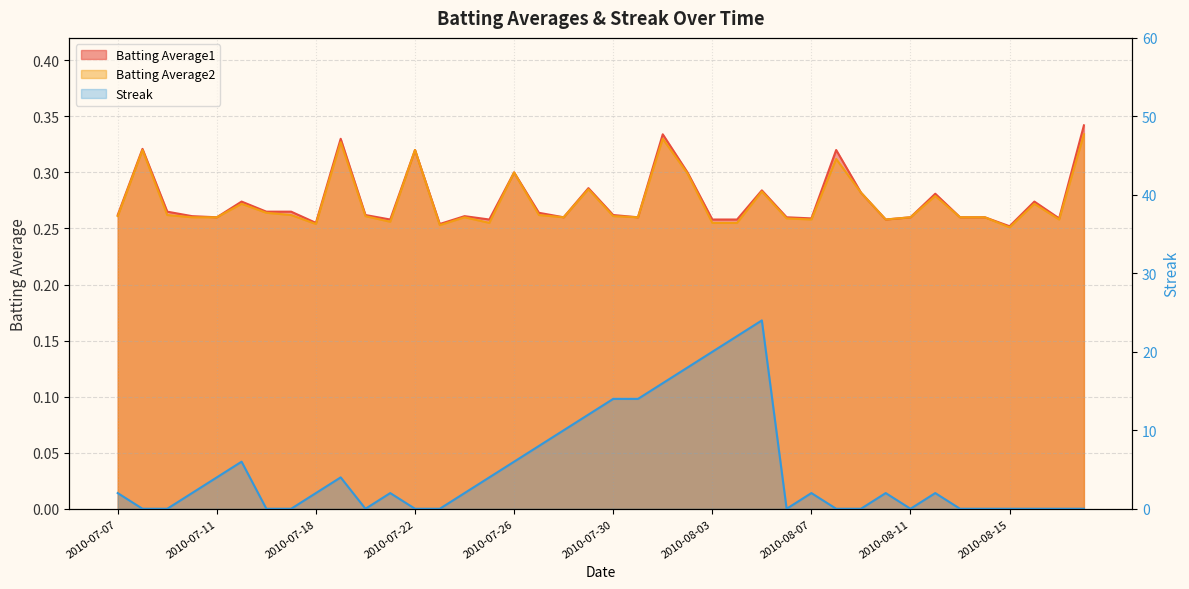

Does the chart display data point markers on the line(s)?

No